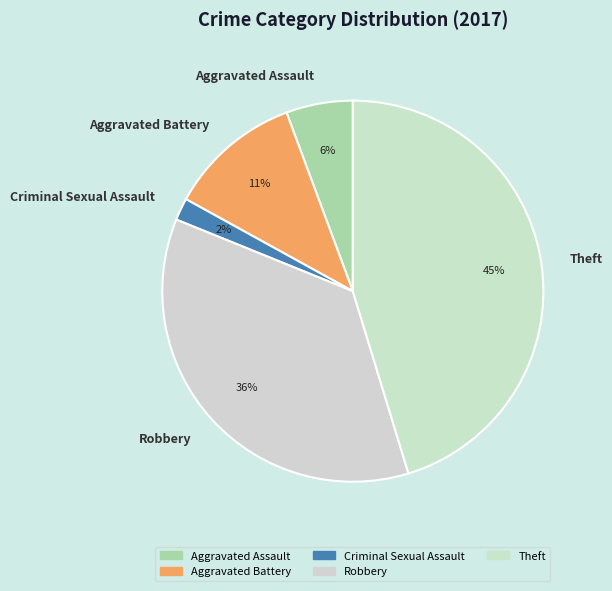

What is the ratio of the value at Aggravated Battery to the value at Robbery?

0.3